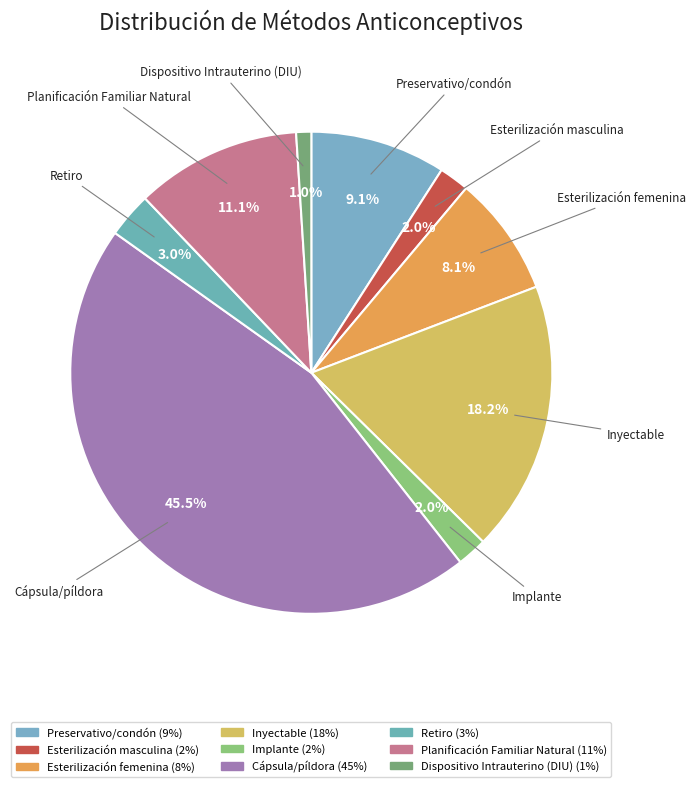

Does Planificación Familiar Natural represent more than half of the total?

No